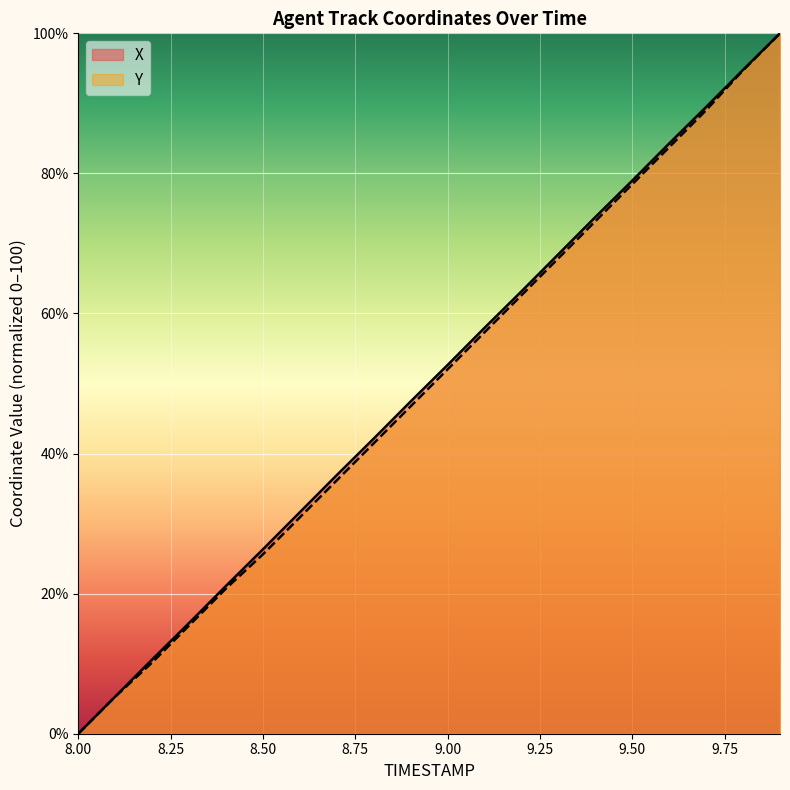

The Y series shows 52.0 at 9.00. True or false?

True